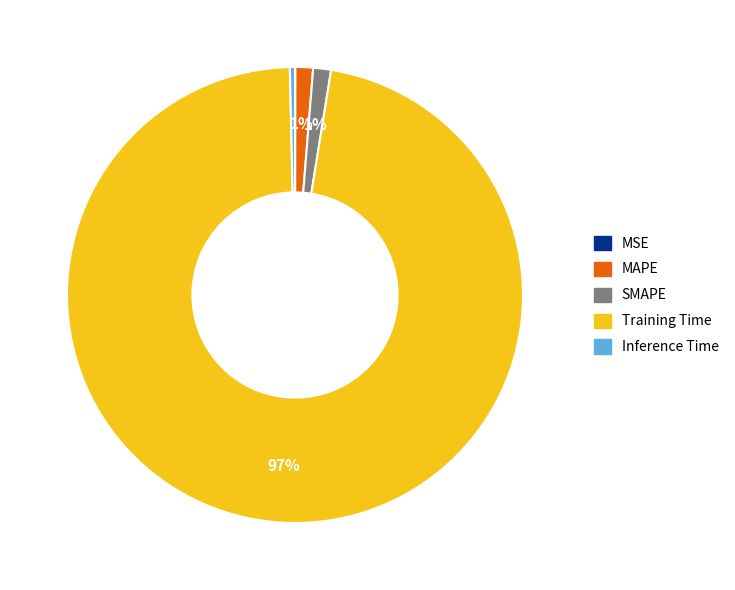

Combined, do Inference Time and SMAPE account for over 50%?

No